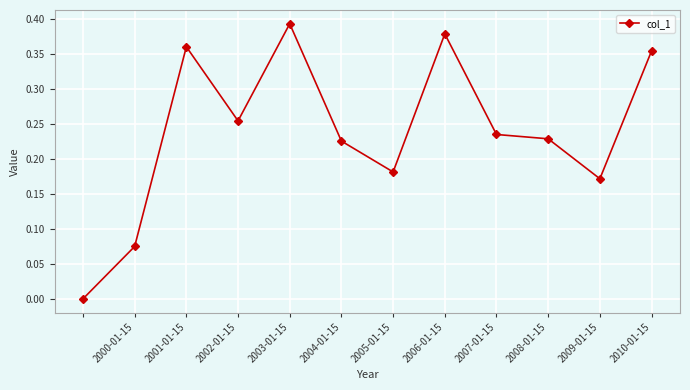

What is the sum of all values?

2.9